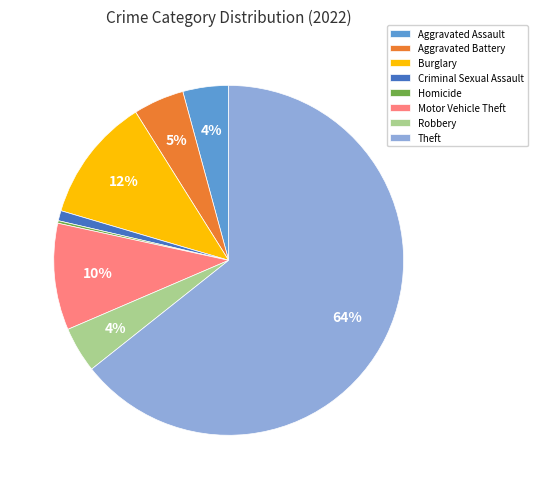

To the nearest percent, what is the average slice percentage?

12%